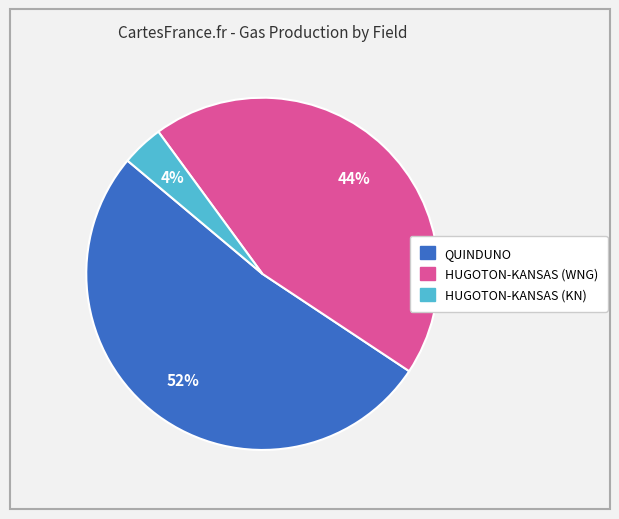

Between HUGOTON-KANSAS (WNG) and HUGOTON-KANSAS (KN), which is larger?

HUGOTON-KANSAS (WNG)